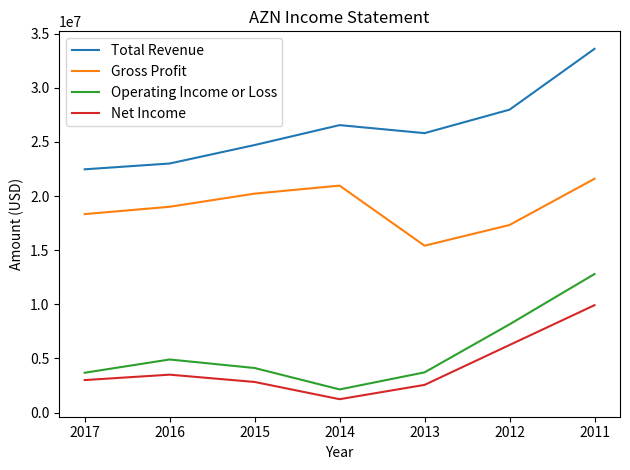

At which category is the sum across all series the highest?

2011